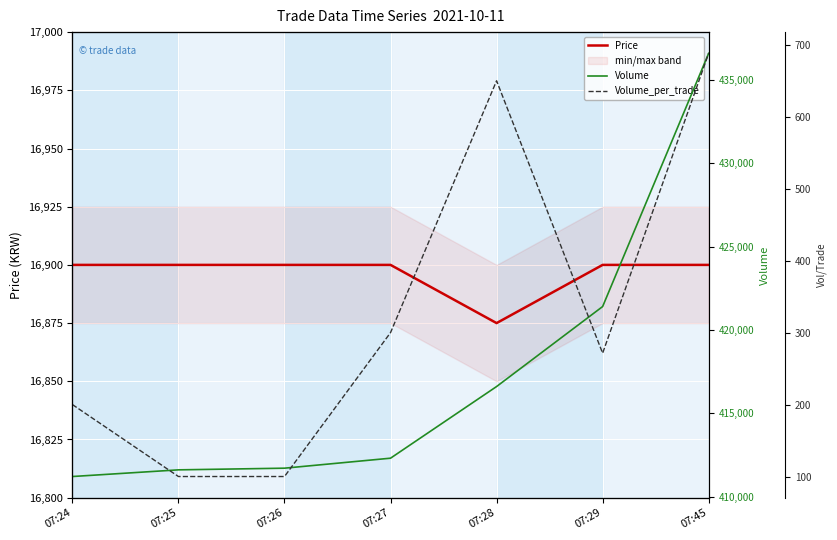

True or false: Volume_per_trade and Volume cross at least once.

False